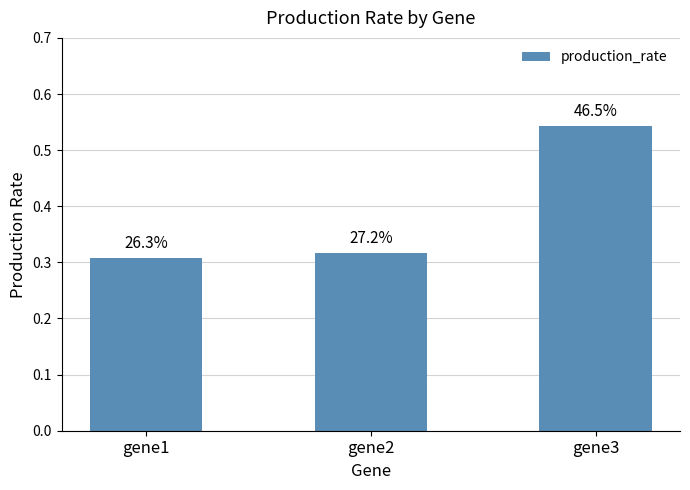

How many bars are there in total?

3